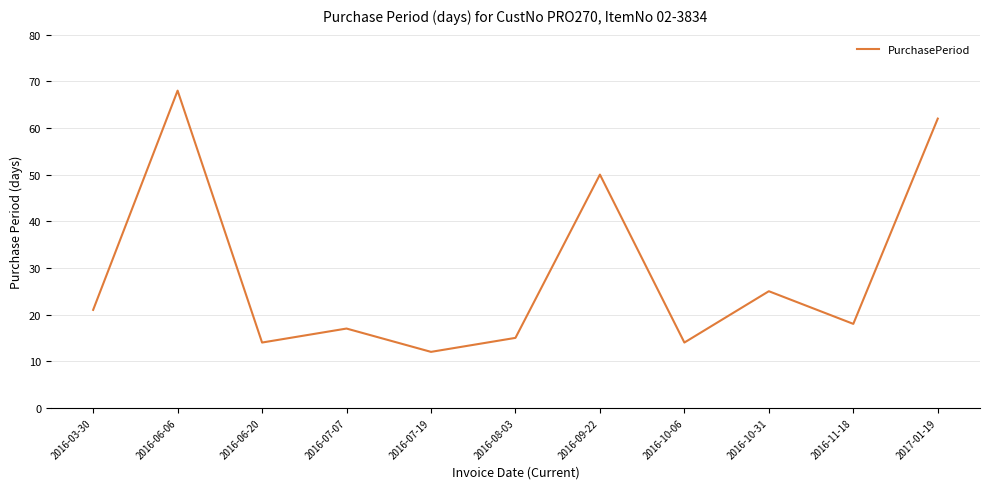

At which label is the value closest to 40?

2016-09-22